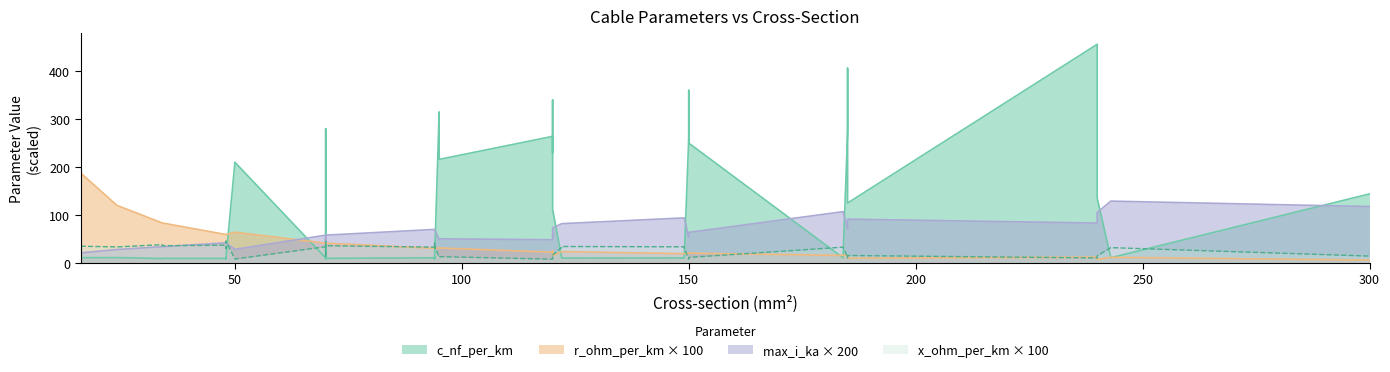

What is the sum of the x_ohm_per_km values at 12 and 7?

0.2